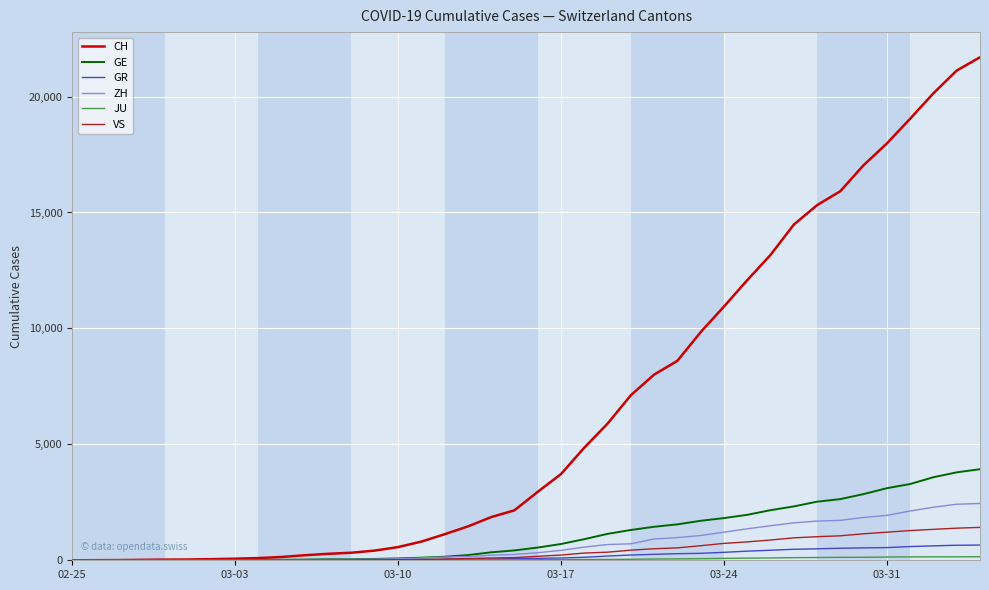

What is the maximum value for ZH?

2450